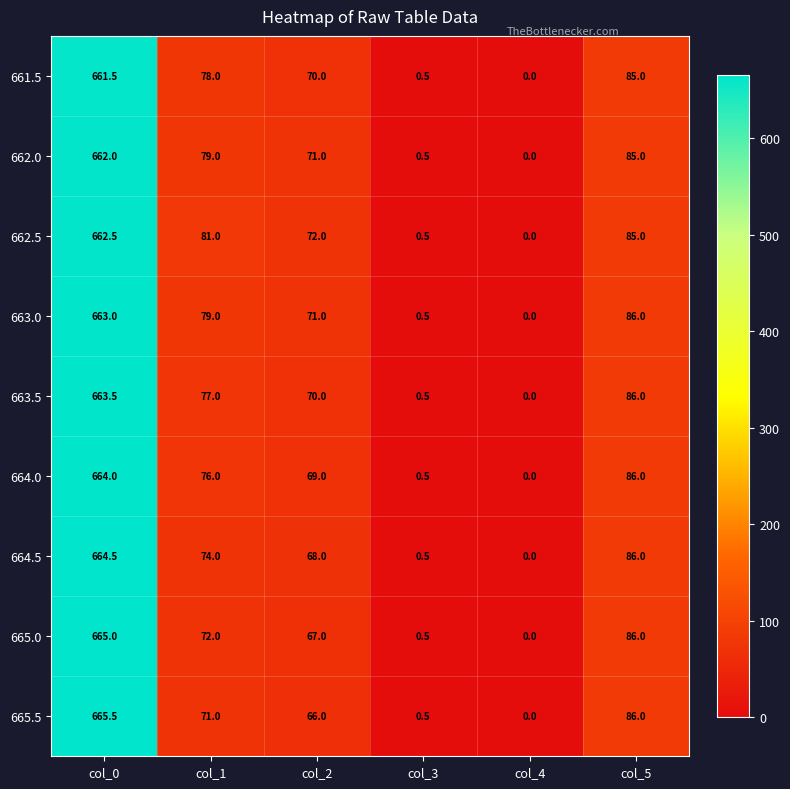

At which category does the chart reach its peak across all series?

col_0